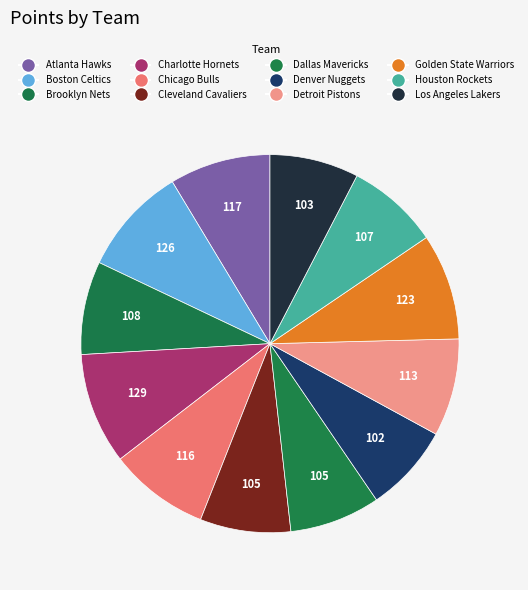

Combined, do Atlanta Hawks and Houston Rockets account for over 50%?

No